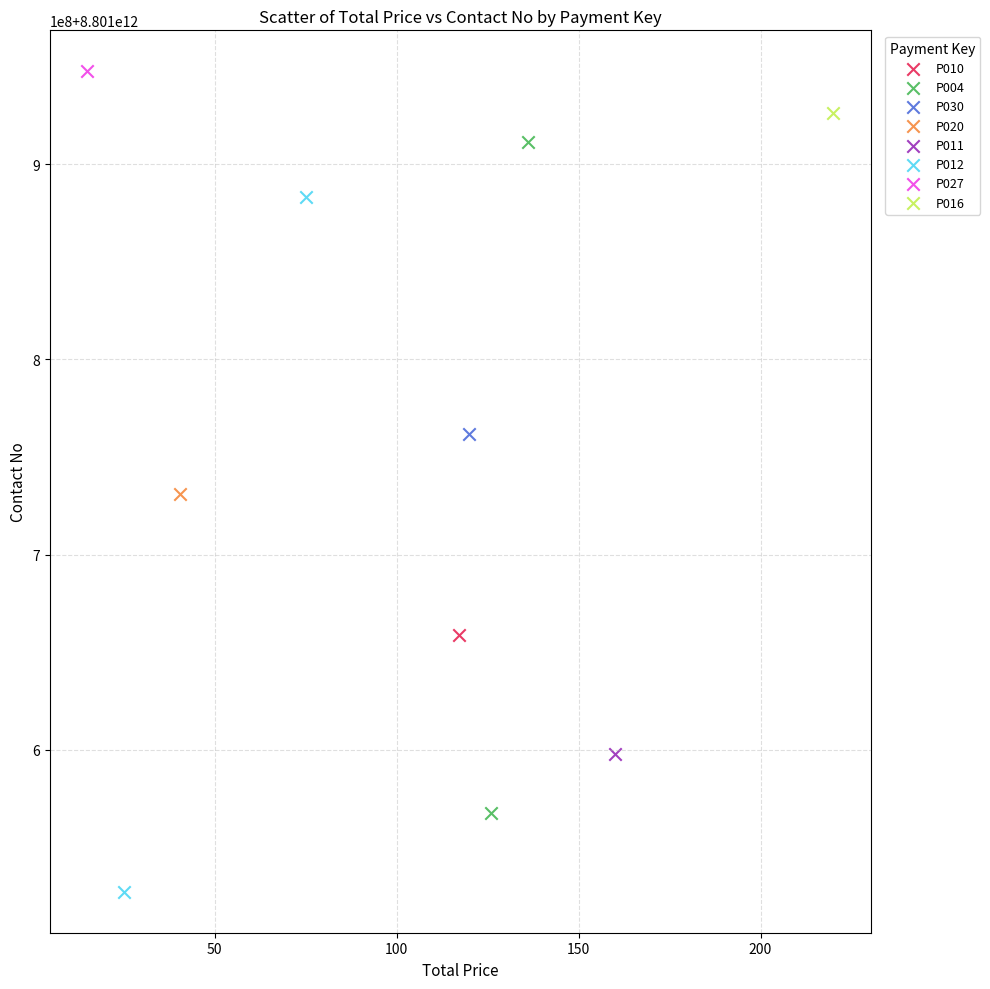

What are all the series names shown in the legend?

P010, P004, P030, P020, P011, P012, P027, P016